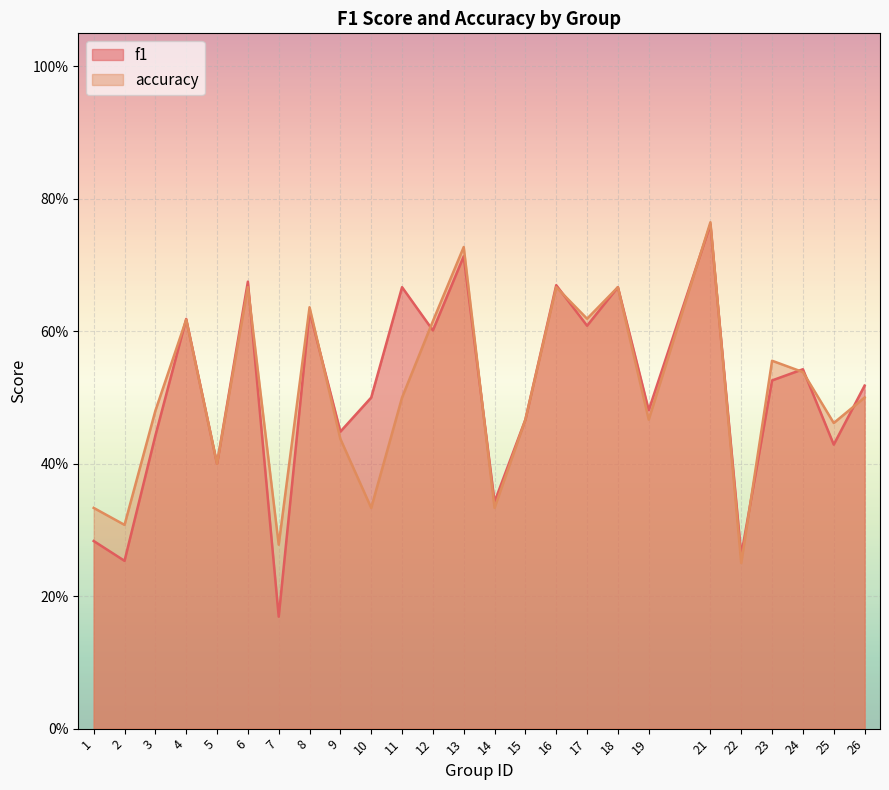

Reading right to left, list all the values displayed in this chart.

f1: 0.5	0.4	0.5	0.5	0.3	0.8	0.5	0.7	0.6	0.7	0.5	0.3	0.7	0.6	0.7	0.5	0.4	0.6	0.2	0.7	0.4	0.6	0.4	0.3	0.3
accuracy: 0.5	0.5	0.5	0.6	0.2	0.8	0.5	0.7	0.6	0.7	0.5	0.3	0.7	0.6	0.5	0.3	0.4	0.6	0.3	0.7	0.4	0.6	0.5	0.3	0.3